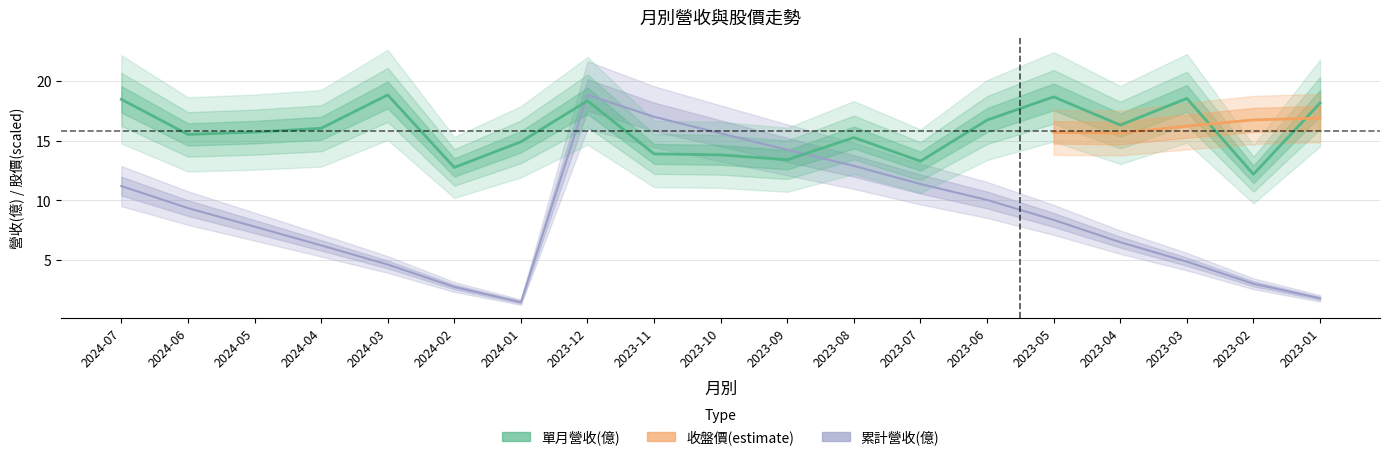

What is the sum of the 累計營收(億) values at 2023-04 and 2024-06?

15.9